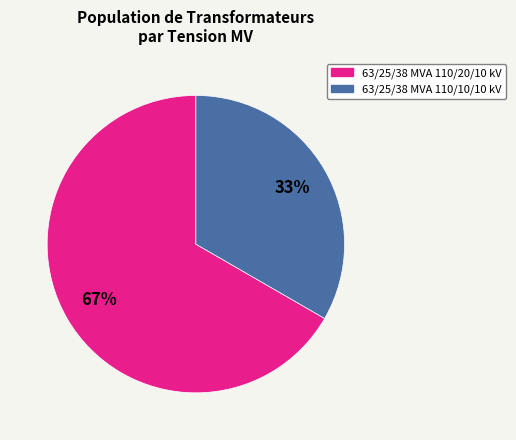

How many segments does this pie chart have?

2